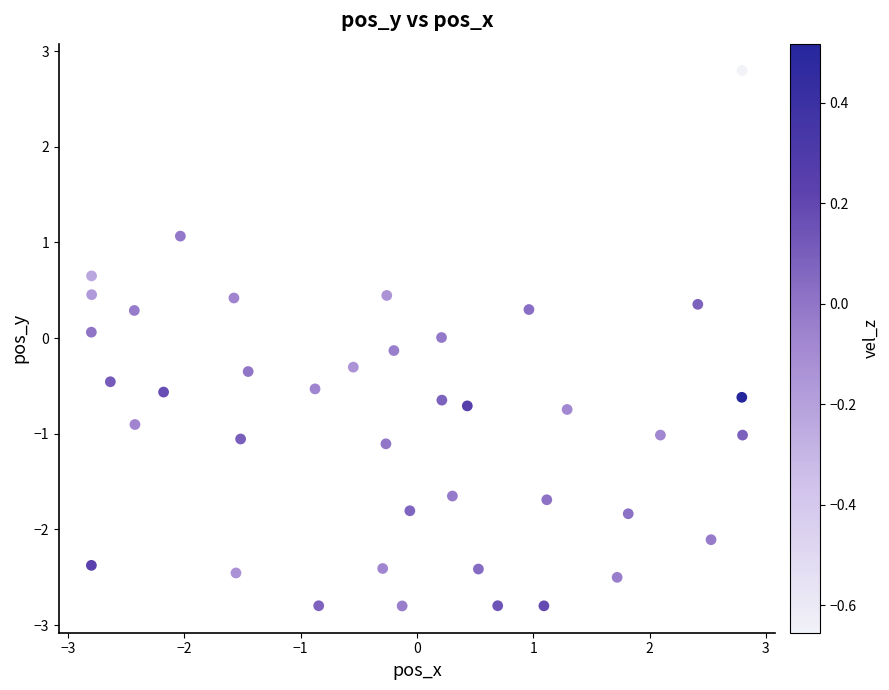

What is the range of Y values (max minus min)?

5.6